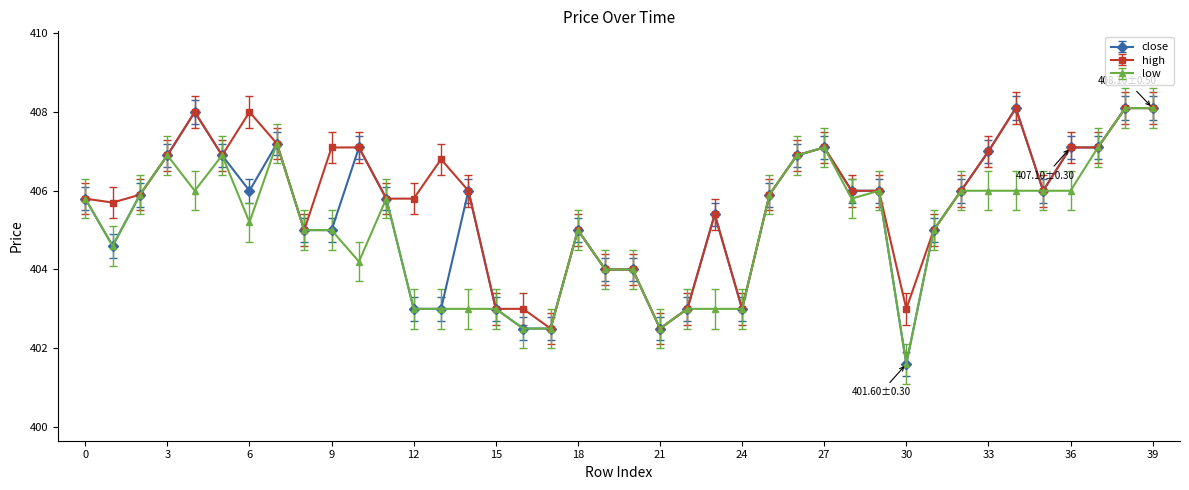

What is the minimum value shown in the chart?

401.6